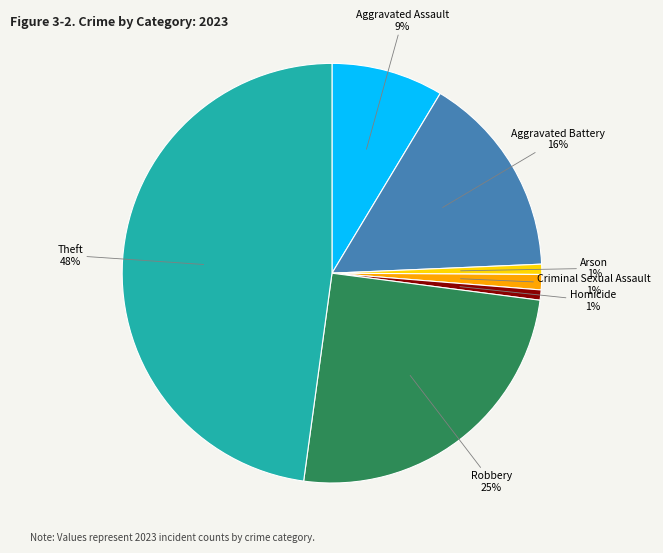

What is the largest slice in the pie chart?

Theft